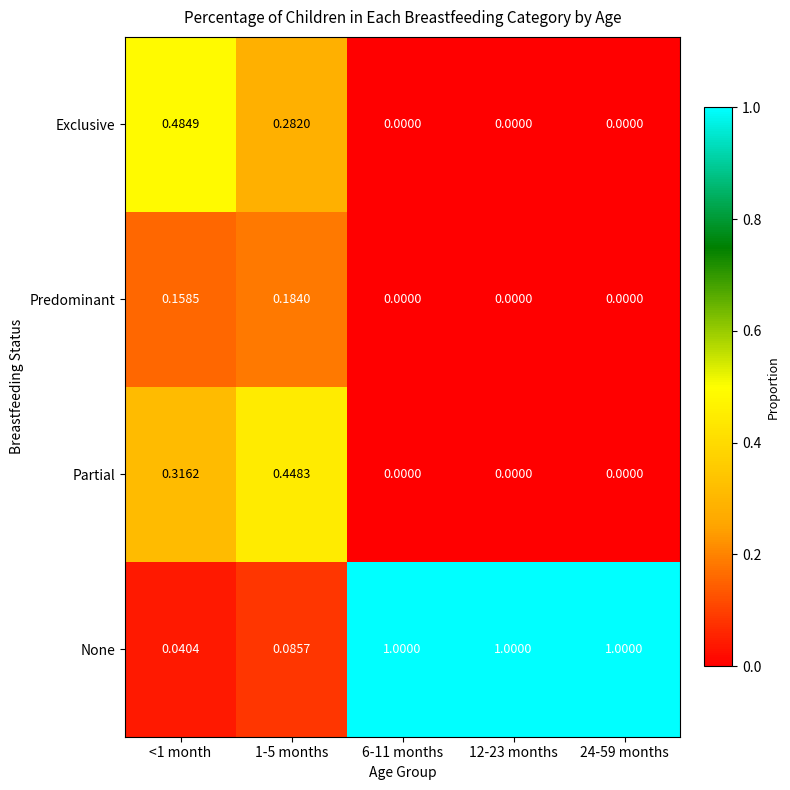

At how many categories does at least one series exceed 0?

5